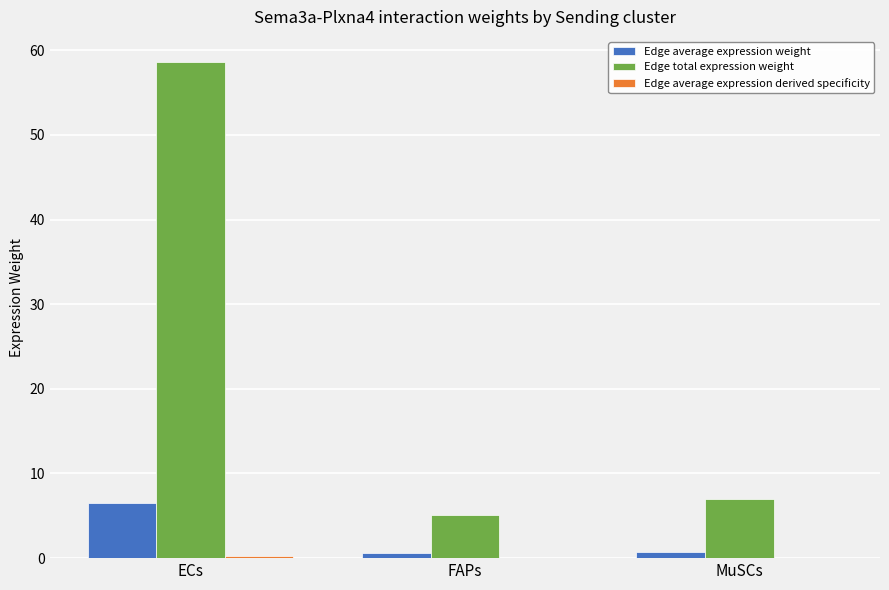

The value of Edge total expression weight at ECs is 29.5. True or false?

False